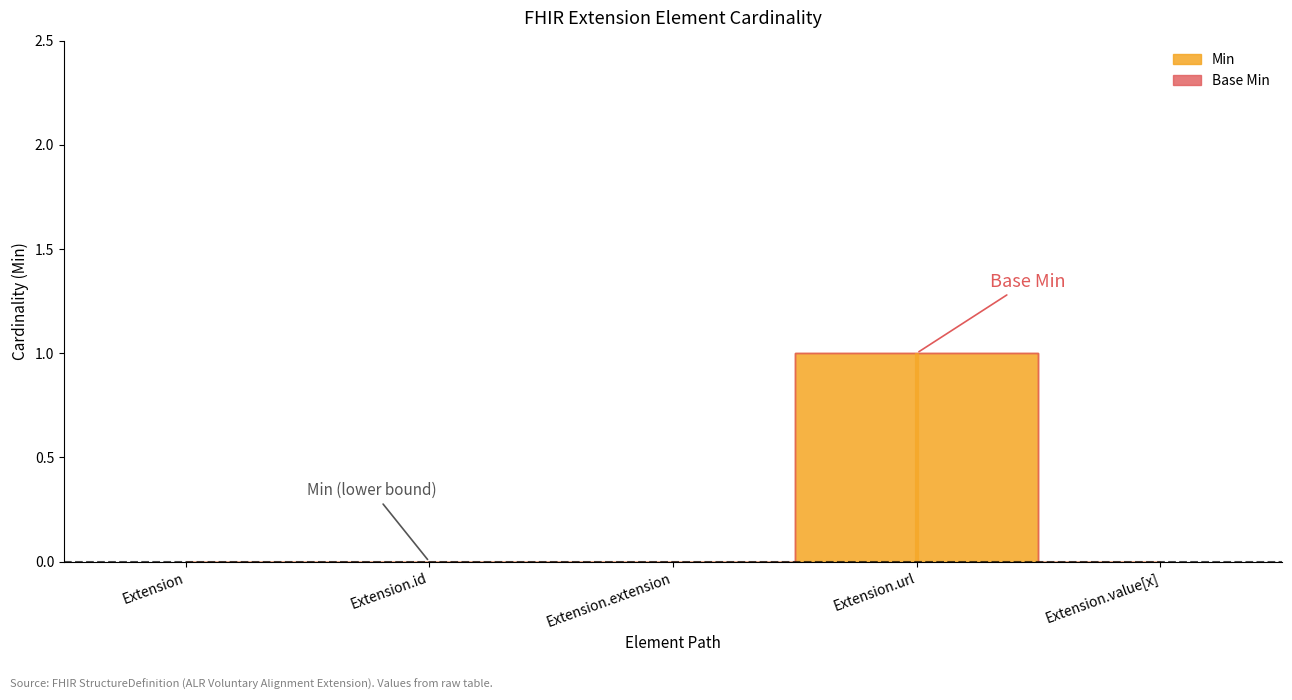

Reading left to right, transcribe all the data shown in this chart.

Min: 0	0	0	1	0
Base Min: 0	0	0	1	0